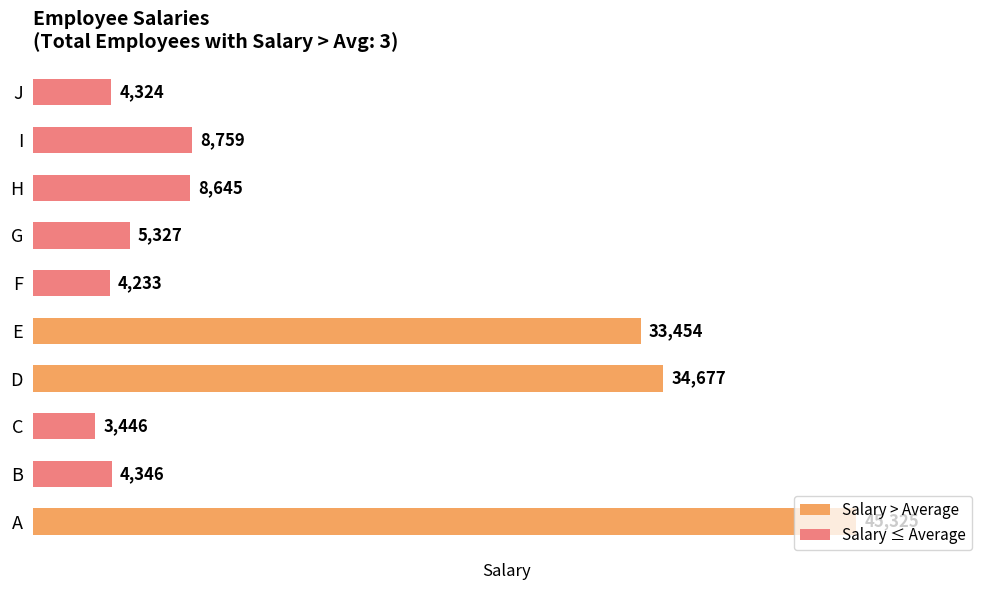

How many data points are less than 8645?

5